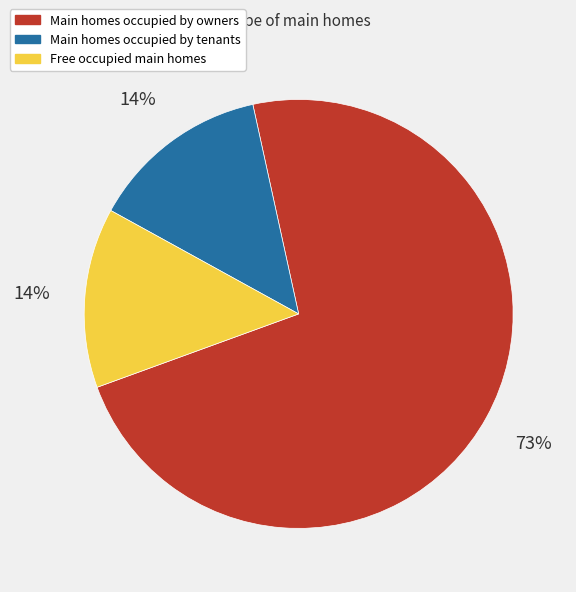

Is there any slice that represents more than half of the pie?

Yes